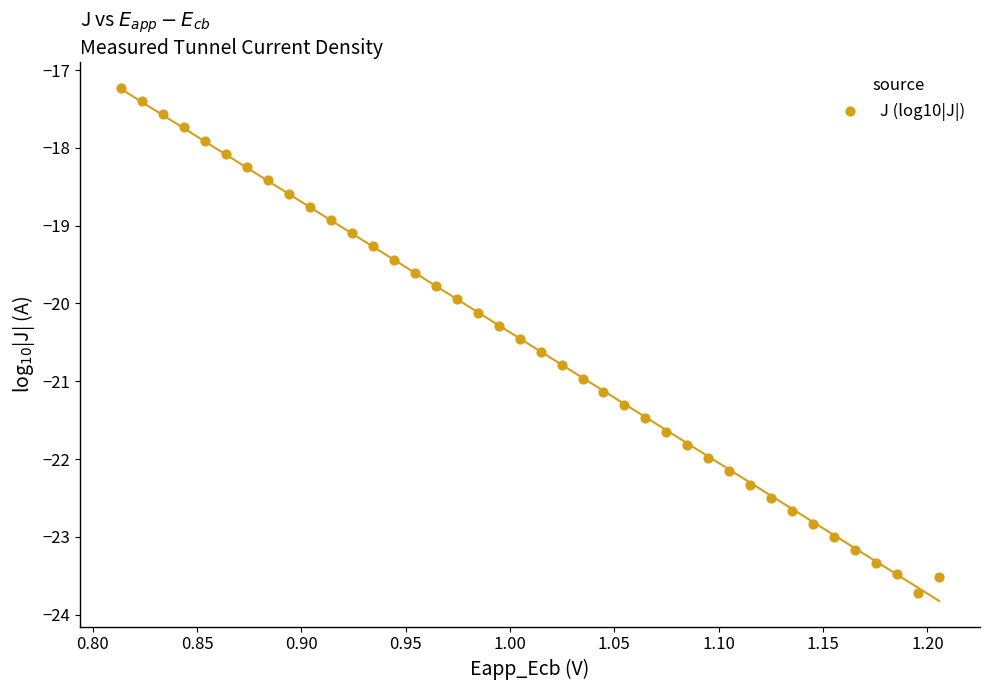

What is the range of X values (max minus min)?

0.4